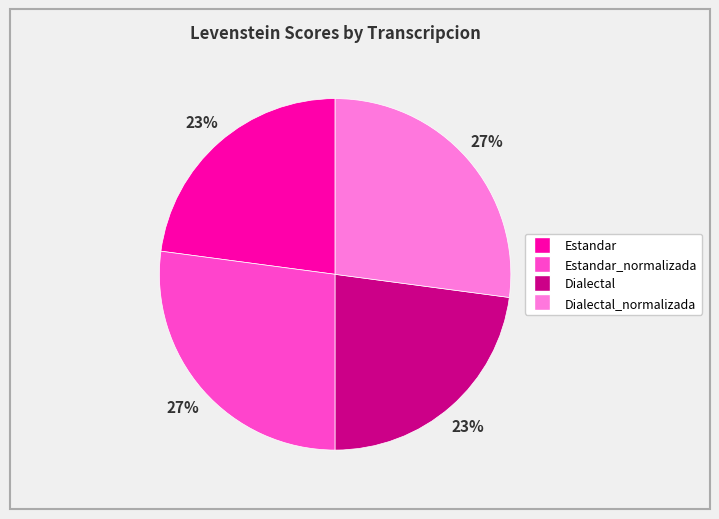

Count the number of slices in the pie.

4